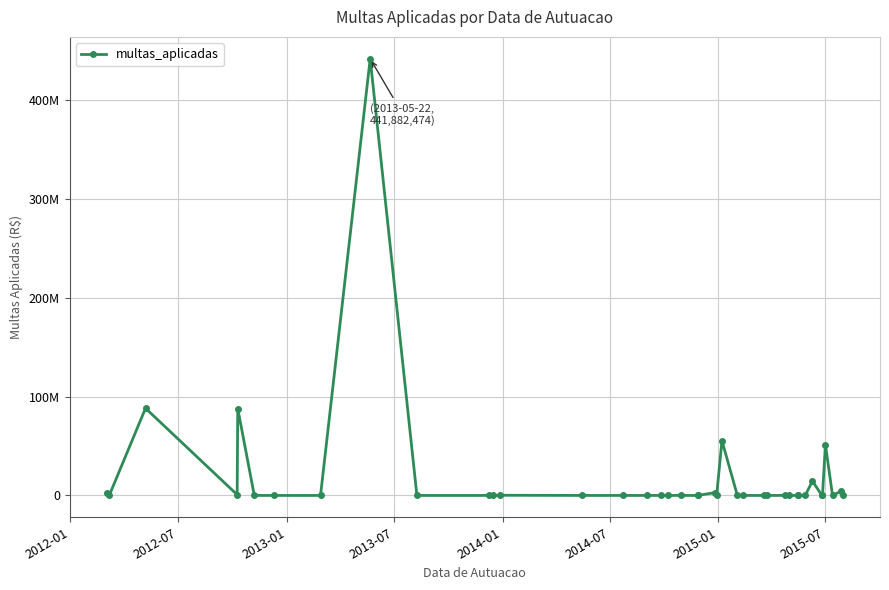

The value at 24 is -305061576.2. True or false?

False